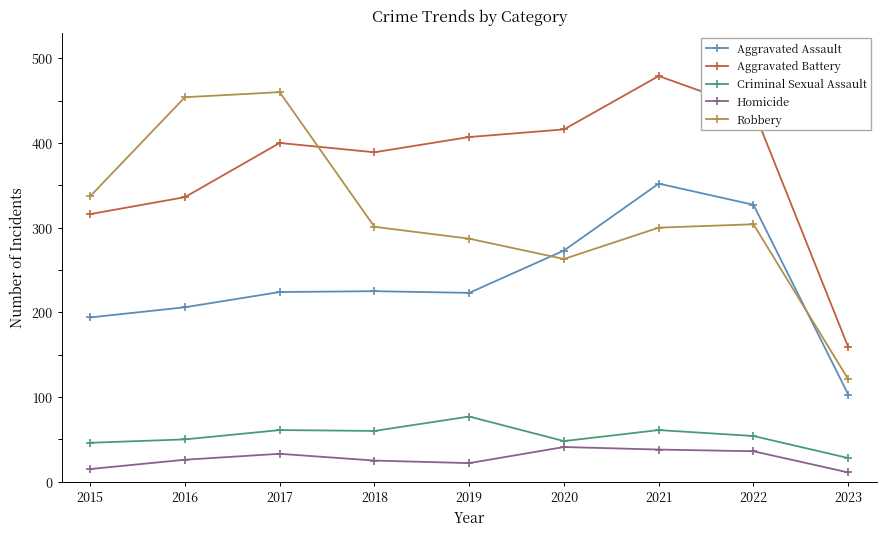

At which category is the sum across all series the highest?

2021